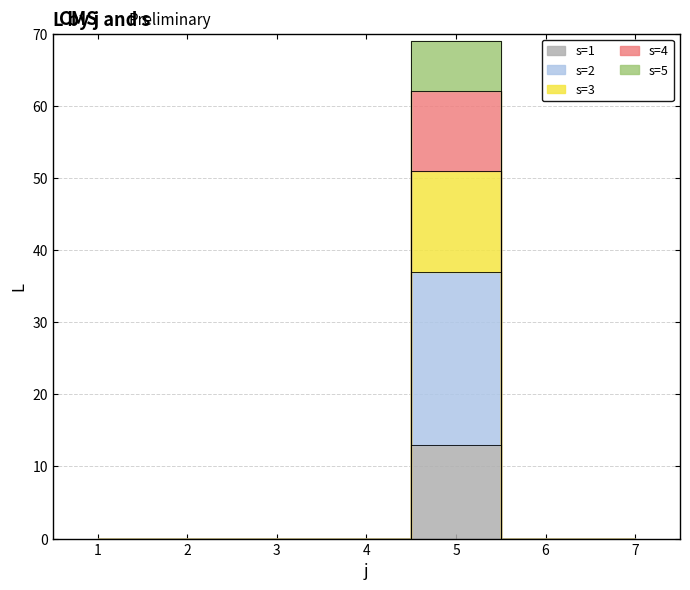

Which label corresponds to the smallest value in the chart?

1